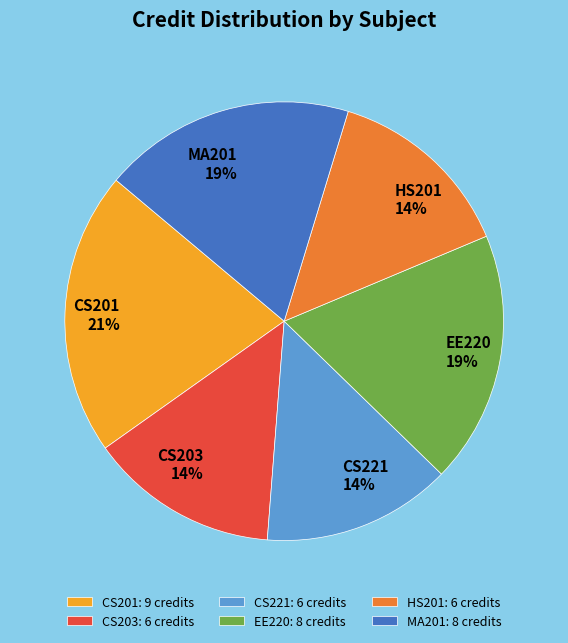

Combined, do CS221: 6 credits and EE220: 8 credits account for over 50%?

No